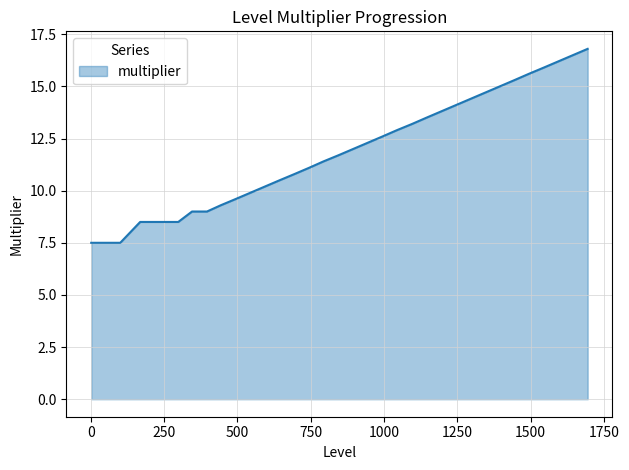

What is the smallest value displayed?

7.5